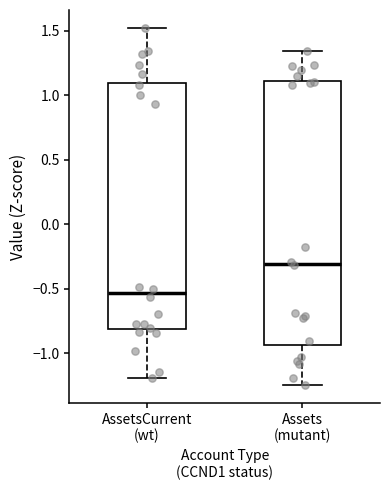

Comparing the boxes themselves (not the whiskers), which one is the tallest?

Assets (mutant)